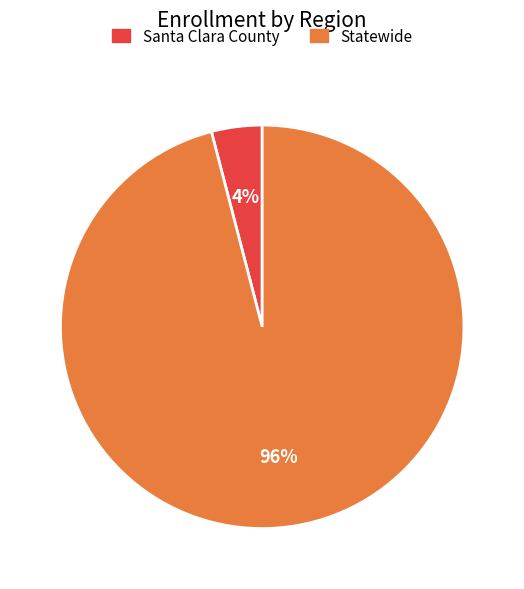

Count the number of slices in the pie.

2